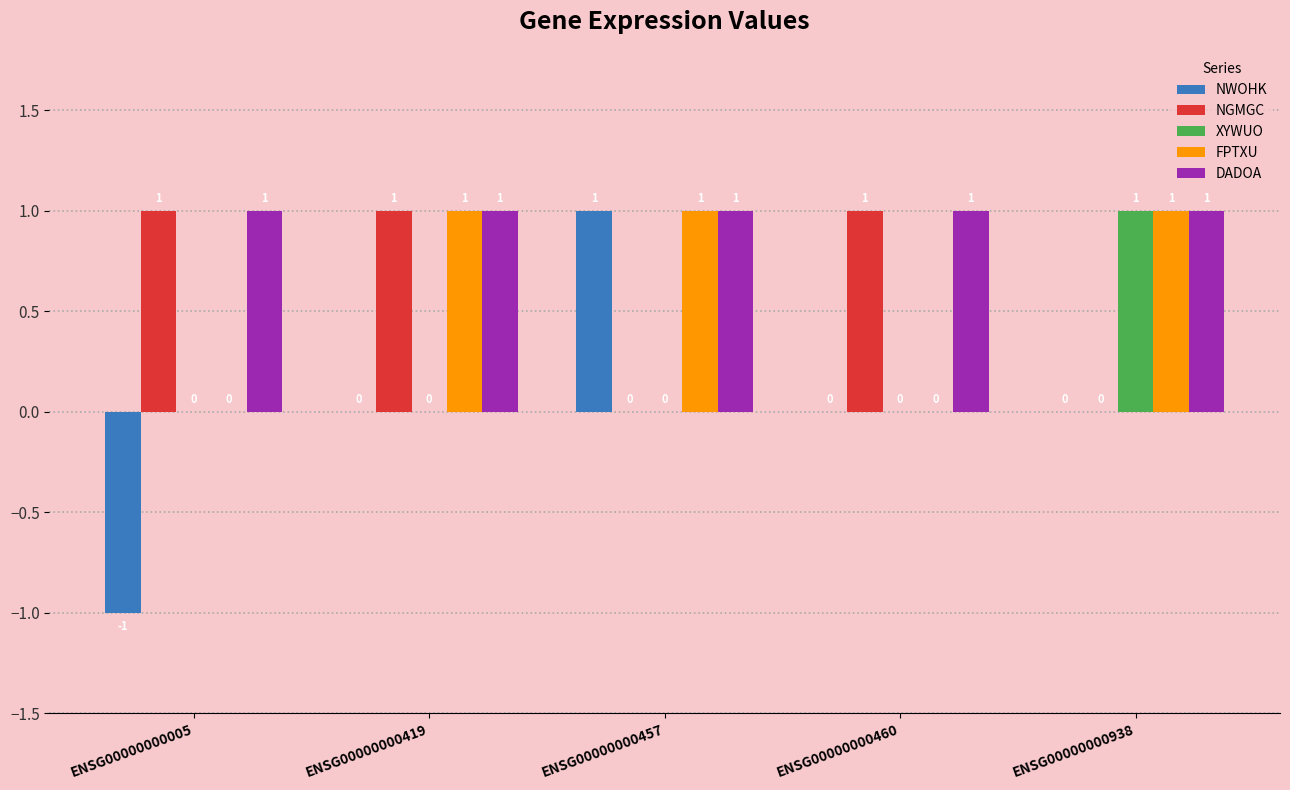

Is it true that FPTXU equals 0 at ENSG00000000005?

True